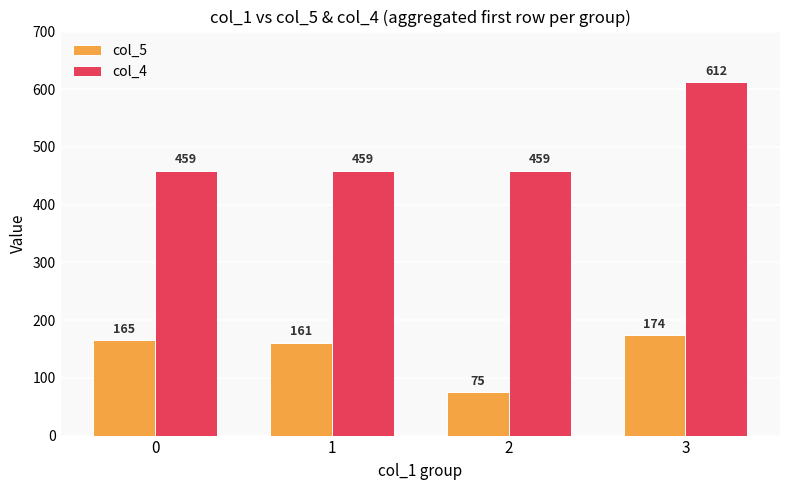

Rank the series at 1 from lowest to highest value.

col_5, col_4